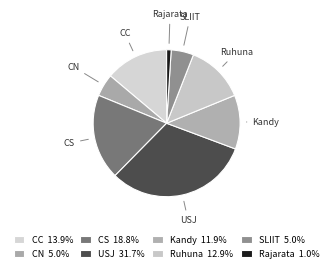

Count the number of slices in the pie.

8